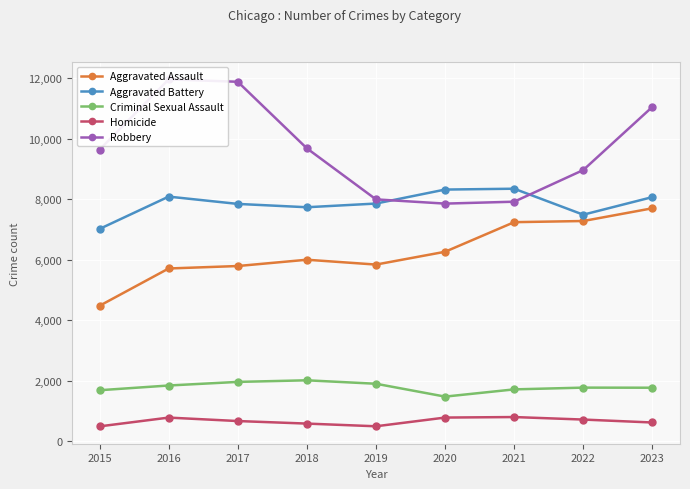

Reading left to right, what are all the values shown in this chart?

Aggravated Assault: 4480	5712	5793	6001	5841	6264	7242	7280	7701
Aggravated Battery: 7019	8086	7845	7735	7857	8319	8347	7489	8070
Criminal Sexual Assault: 1690	1846	1965	2018	1904	1479	1718	1776	1773
Homicide: 496	786	672	588	499	787	804	721	624
Robbery: 9638	11960	11880	9681	7995	7855	7918	8964	11050